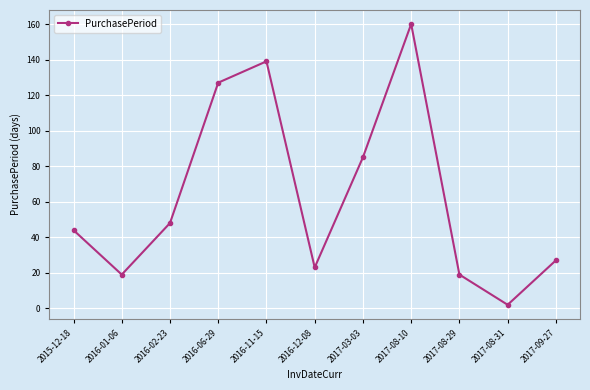

How many points are higher than both their immediate neighbors (excluding endpoints)?

2